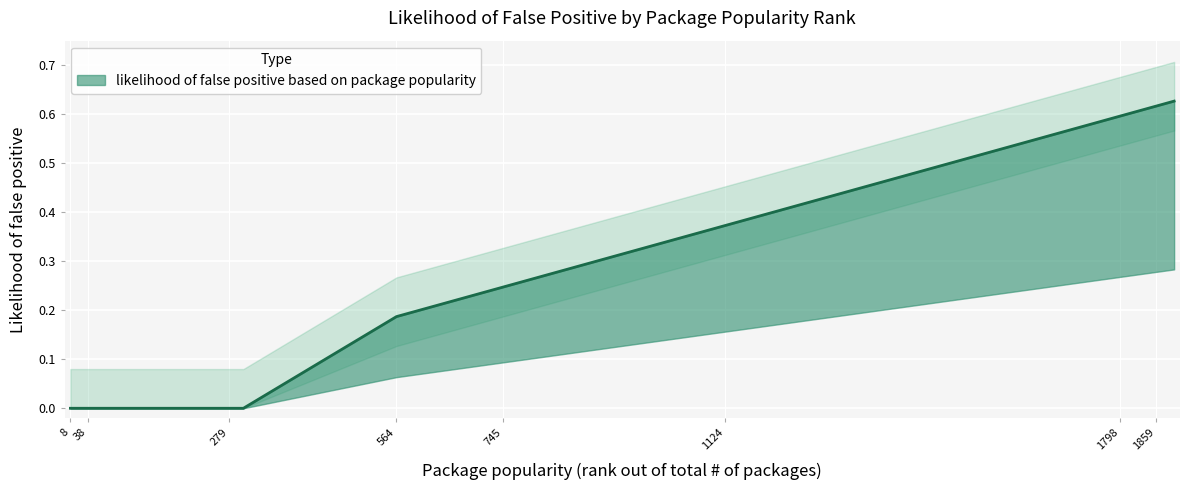

What is the sum of all values?

4.1